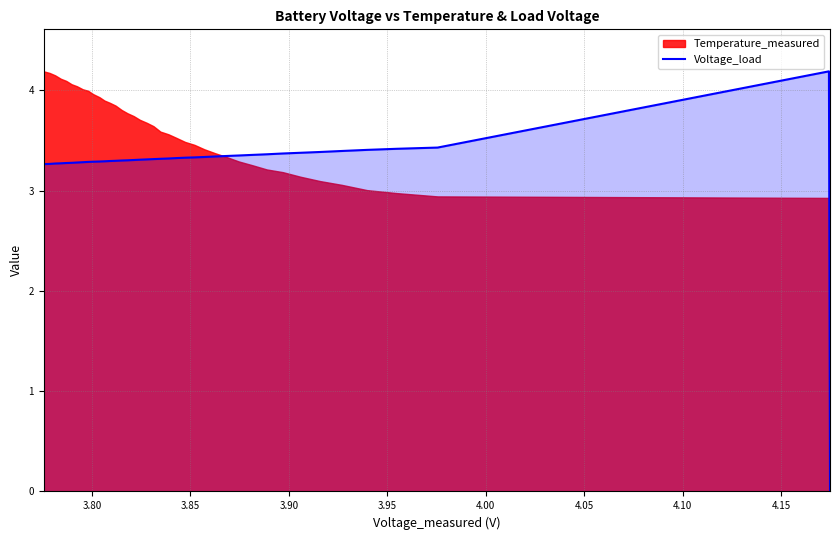

Does the chart have visible grid lines?

Yes